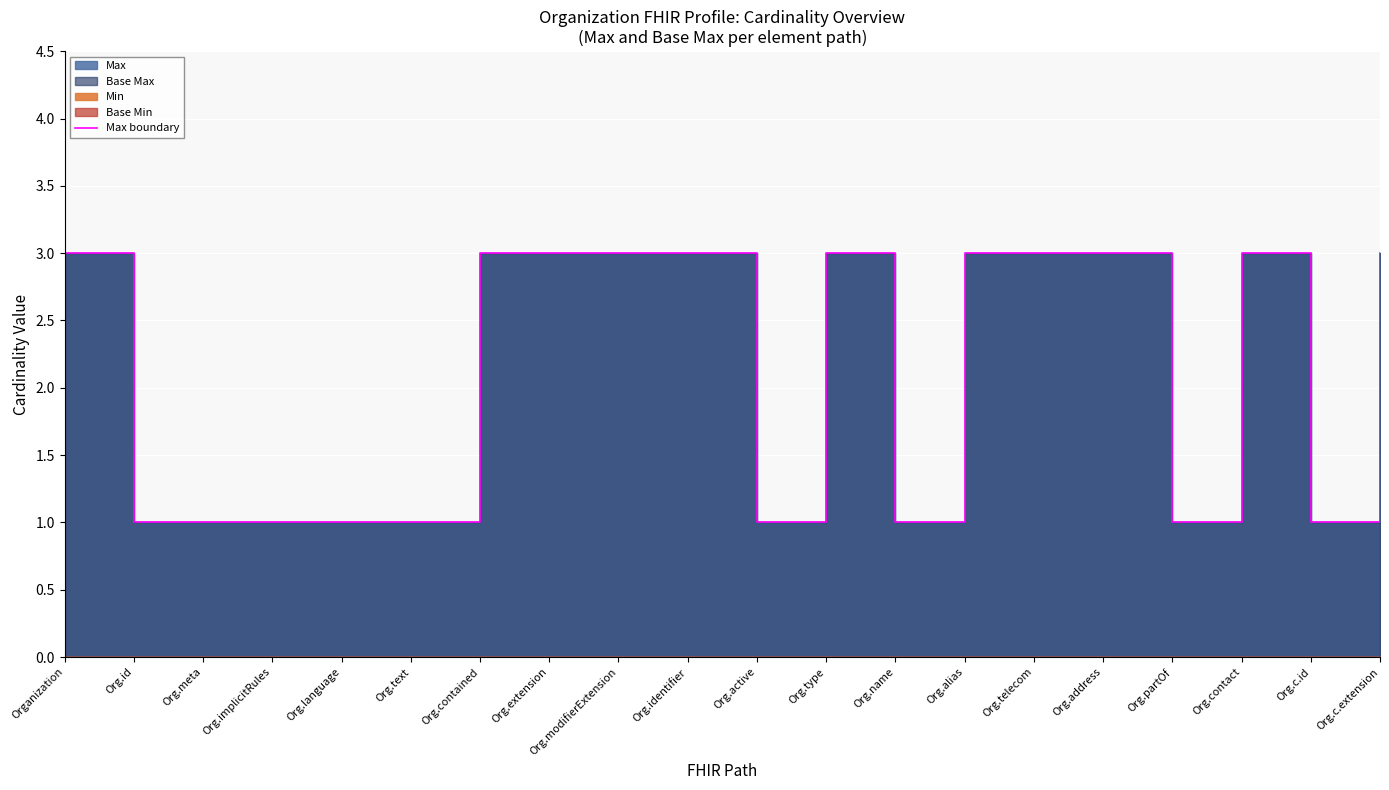

What is the sum of all values?

42